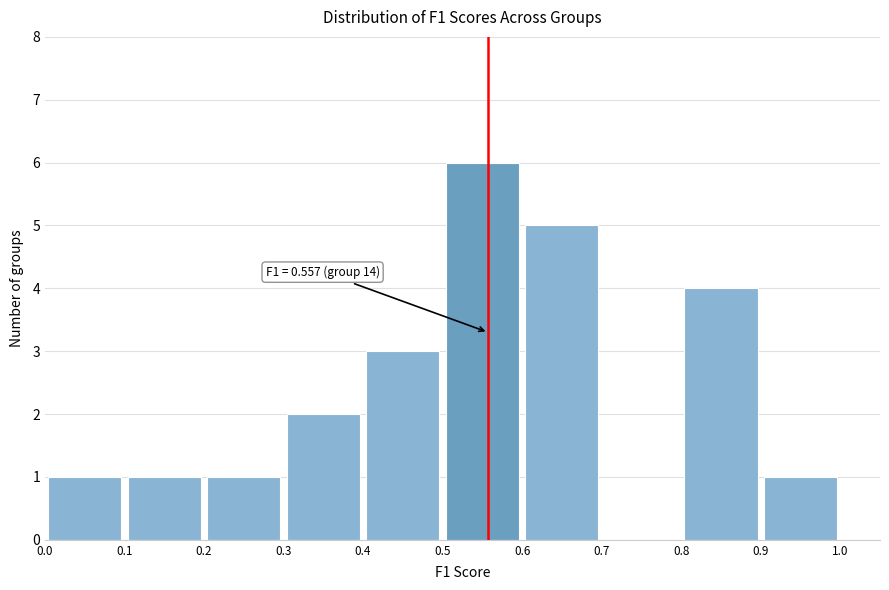

Over which range of the x-axis is the bar tallest?

0.5 to 0.6